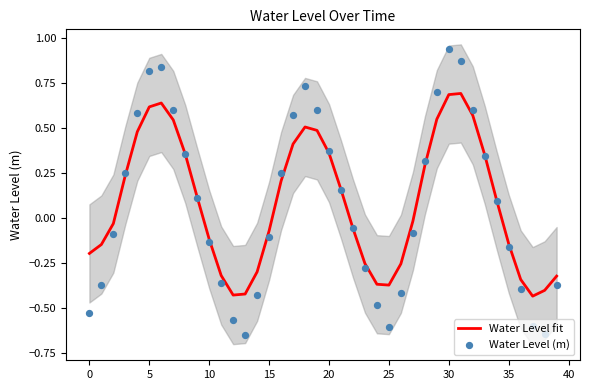

Which series contains the lowest Y value?

Water Level (m)